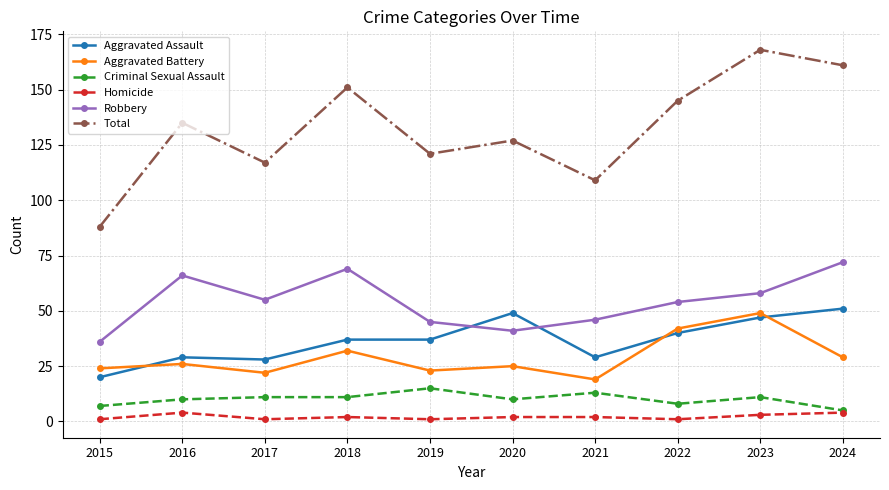

In Homicide, how many points are lower than both neighbors (excluding endpoints)?

3